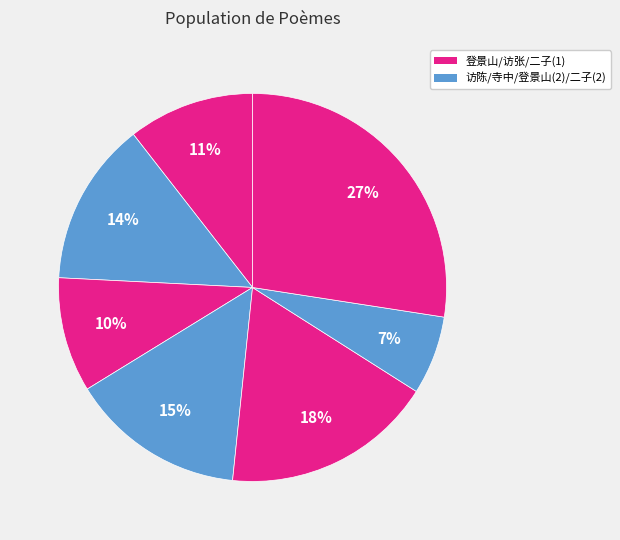

How many slices are in this pie chart?

7